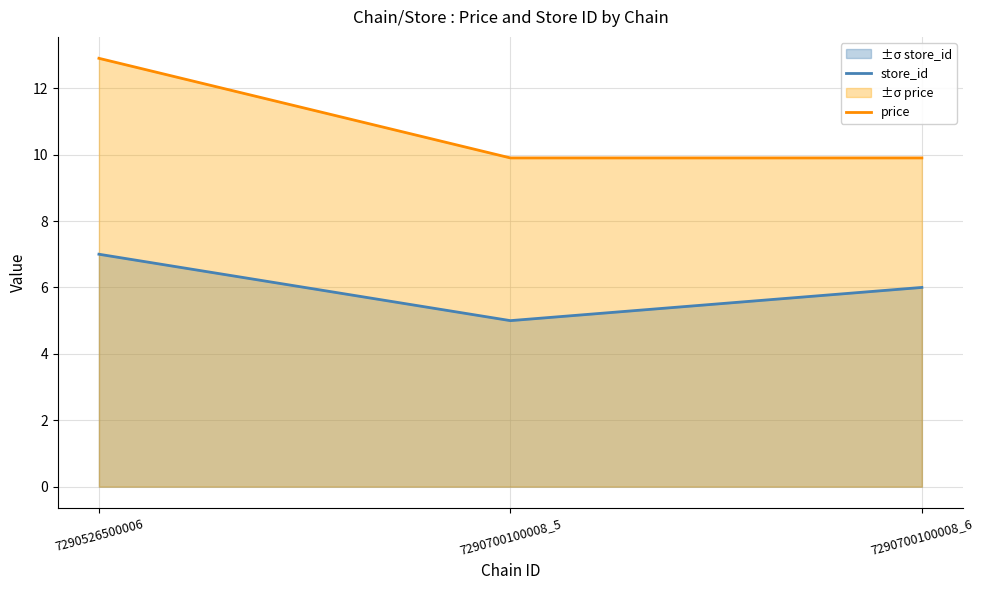

How many store_id values are between 5 and 7?

3